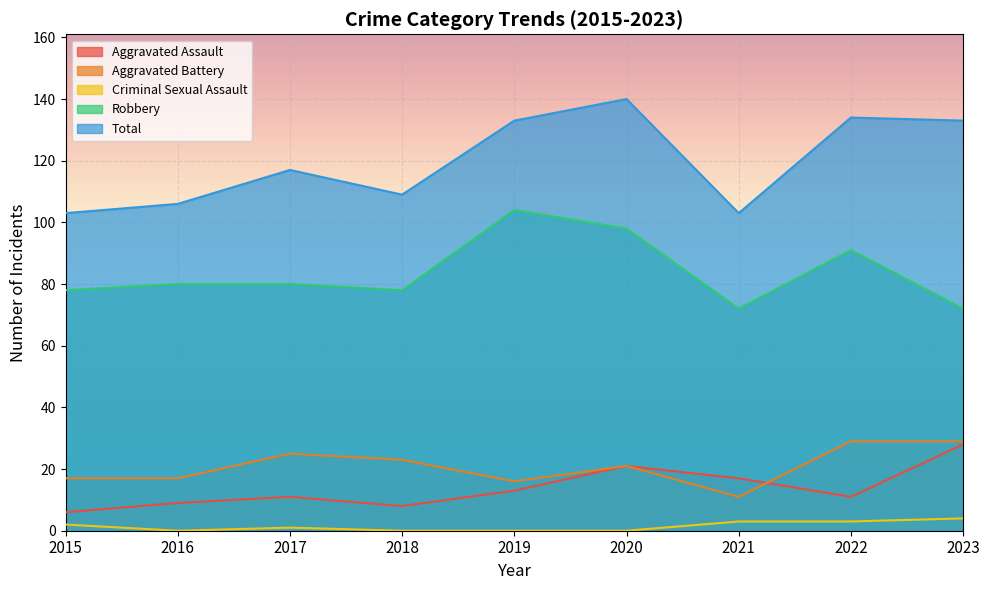

True or false: Total and Aggravated Assault cross at least once.

False